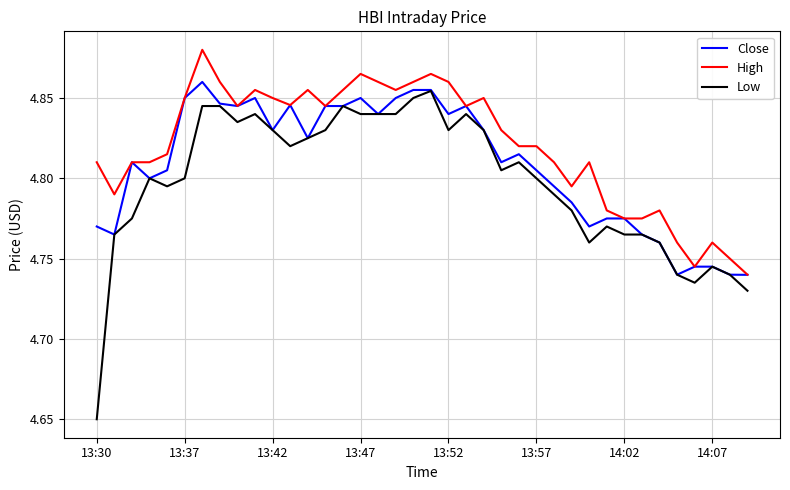

List the series in order of their overall mean, lowest first.

Low, Close, High